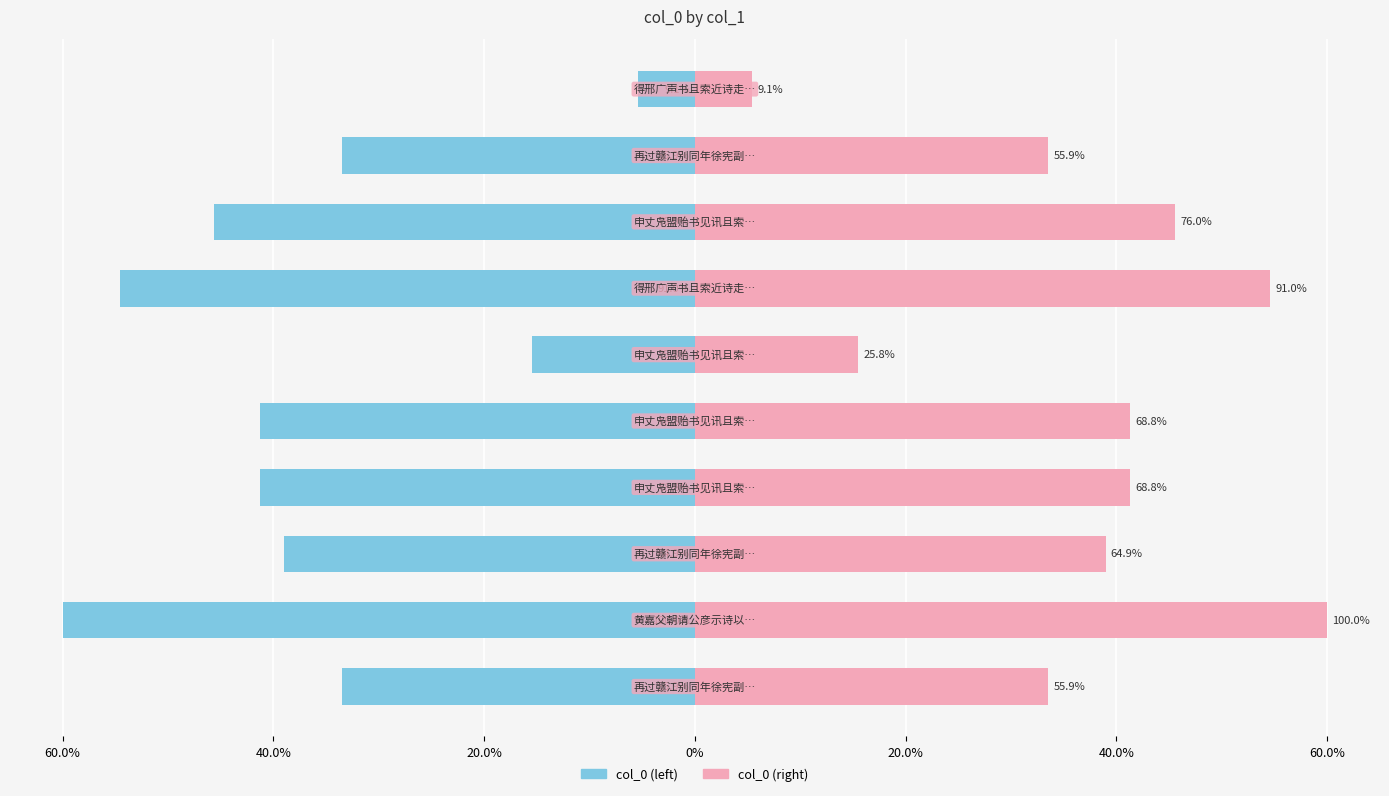

What is the average value of the col_0 (right) series?

37.0